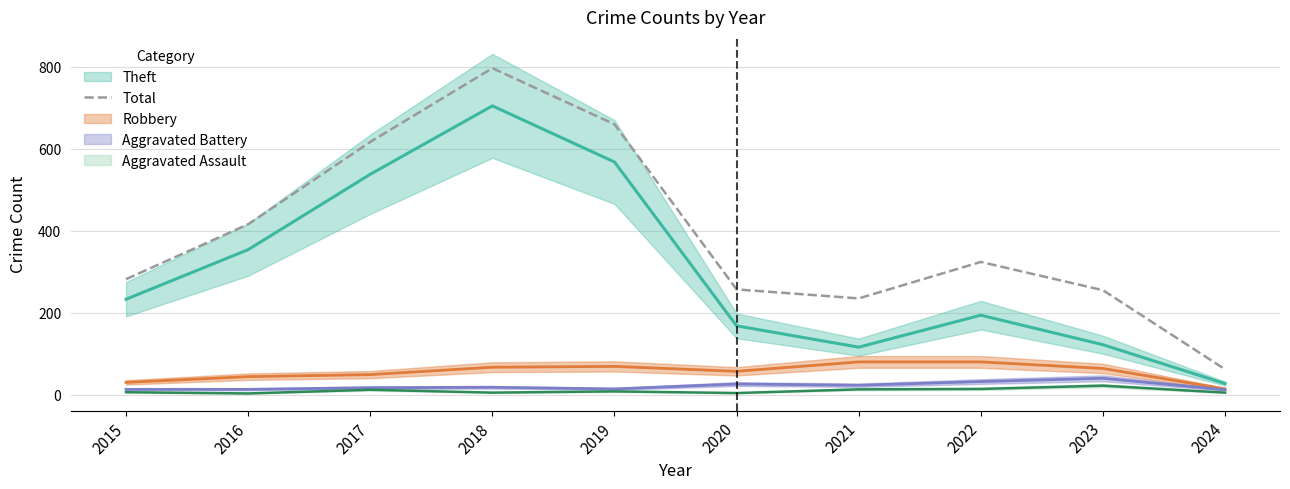

True or false: the data shows 257 at 2020.

True